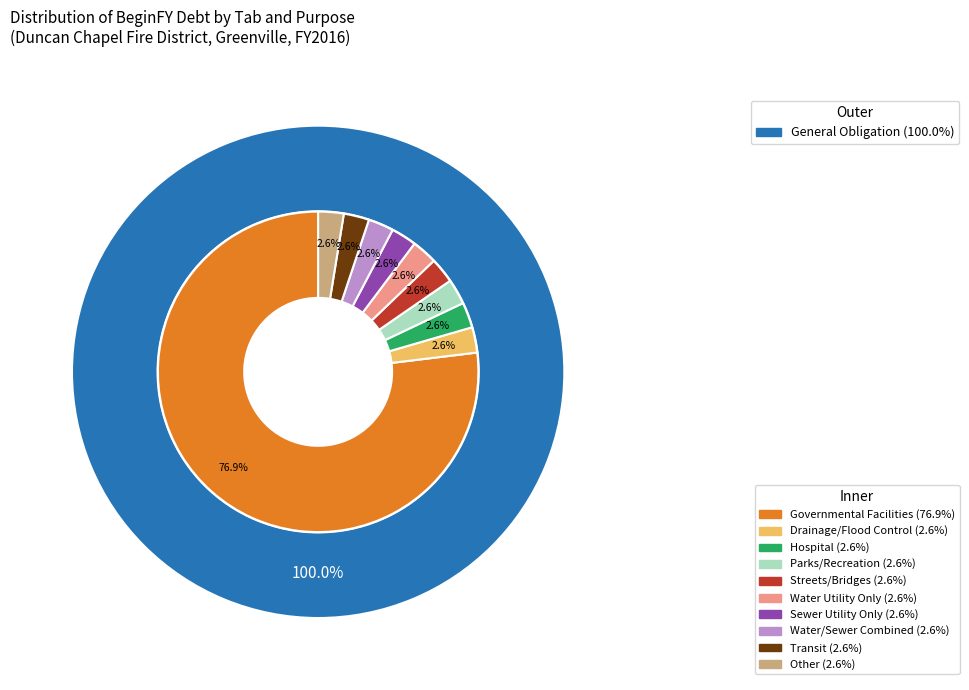

Does Revenue account for over 50% of the chart?

No